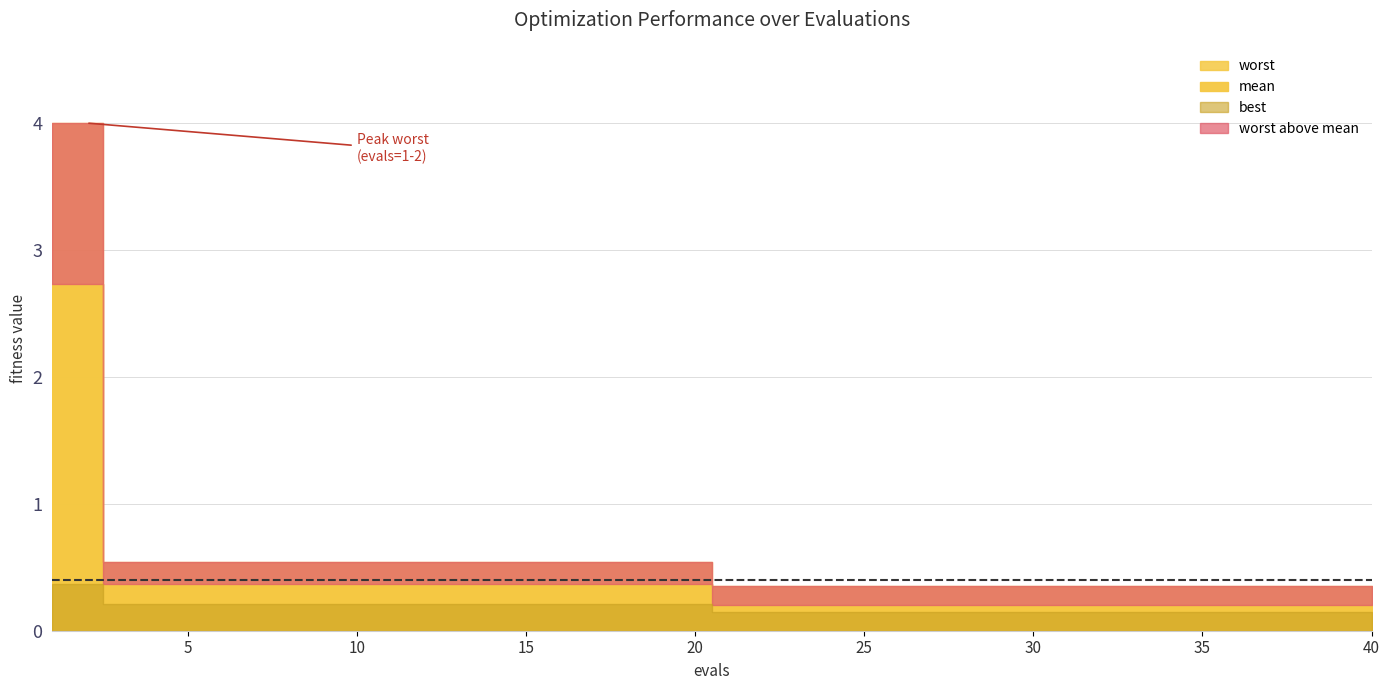

True or false: mean and worst cross at least once.

False